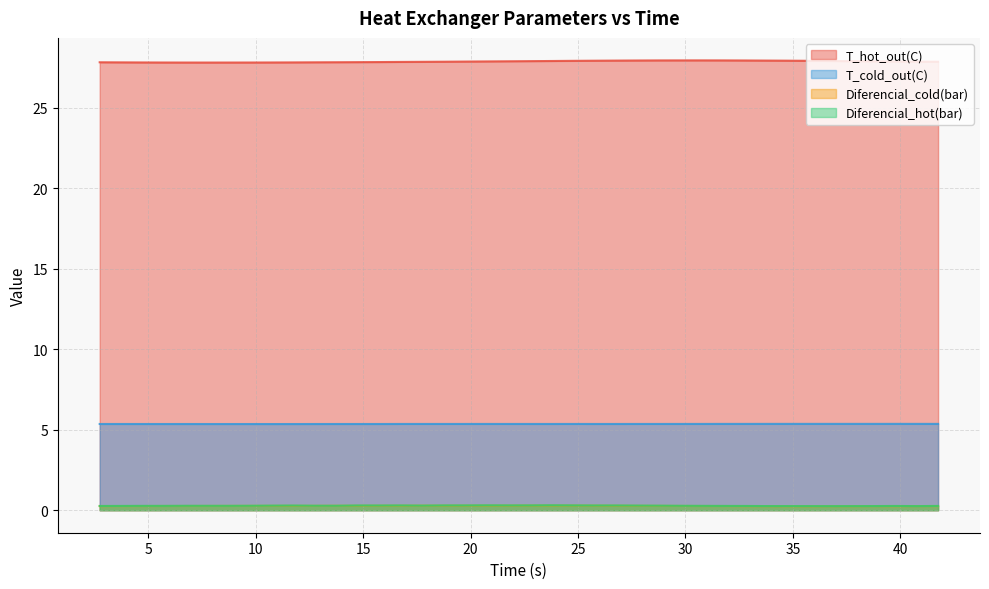

Which has a higher value, 27.74812 or 5.74379?

27.74812